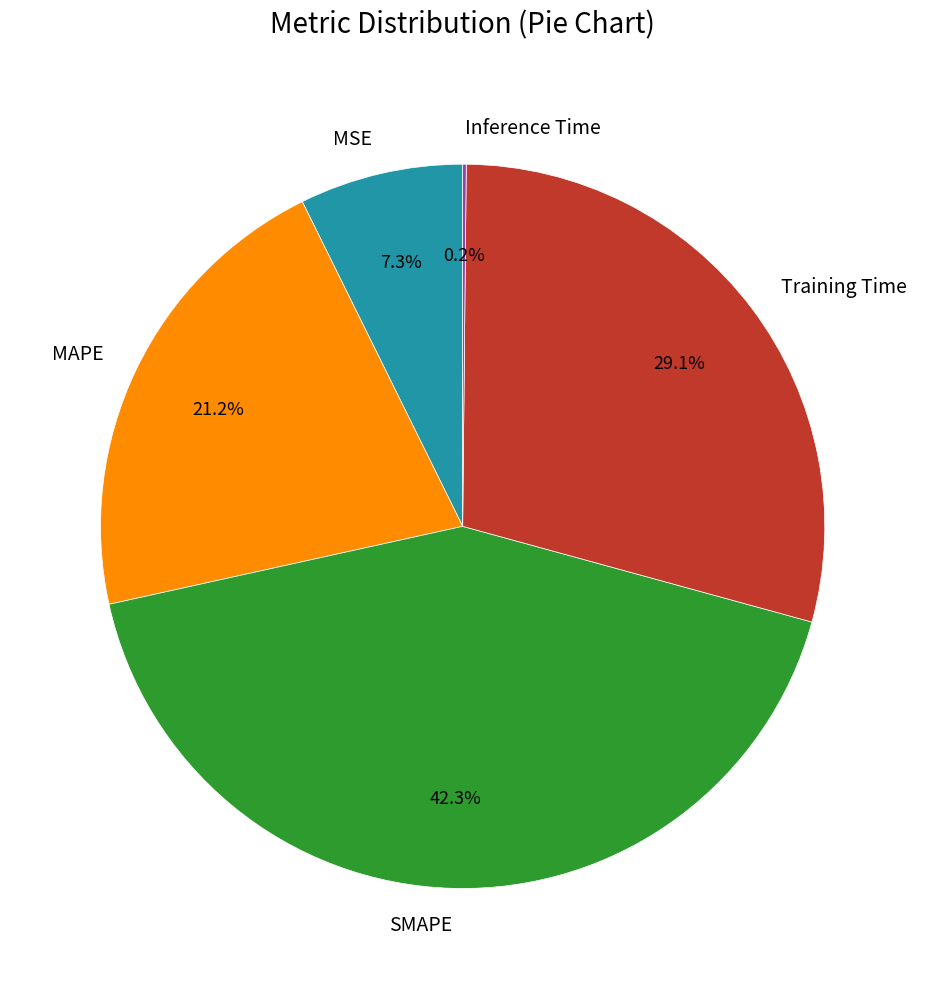

Between MAPE and MSE, which is larger?

MAPE